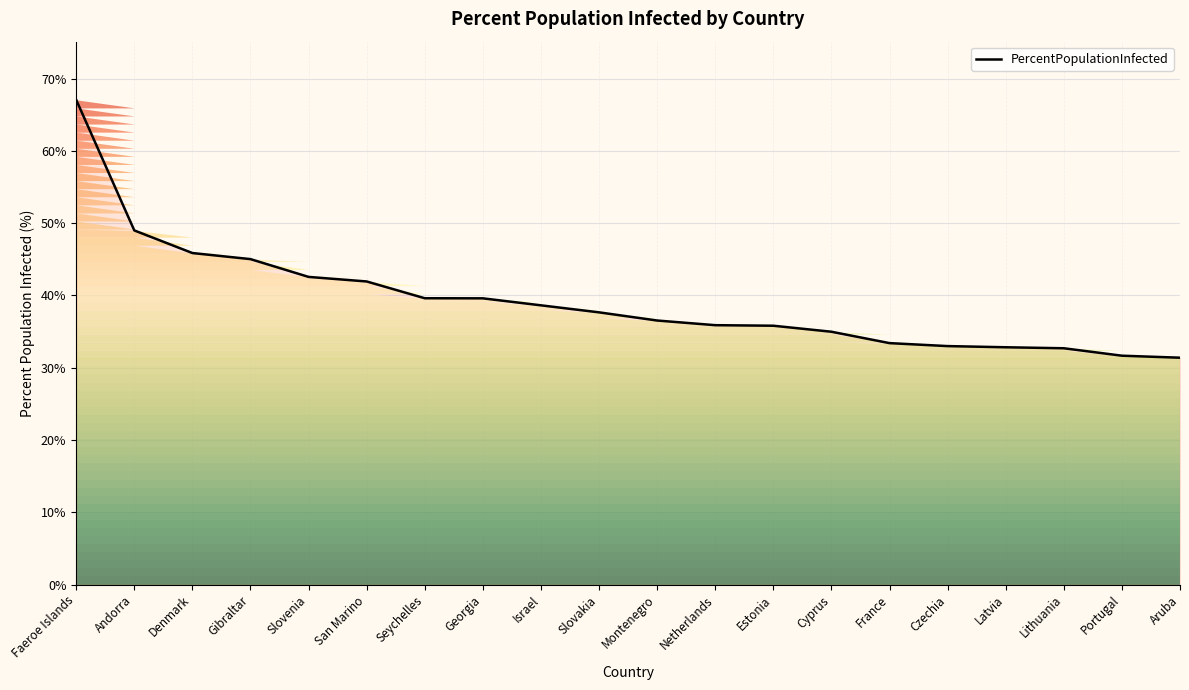

What position from the left is Latvia?

17